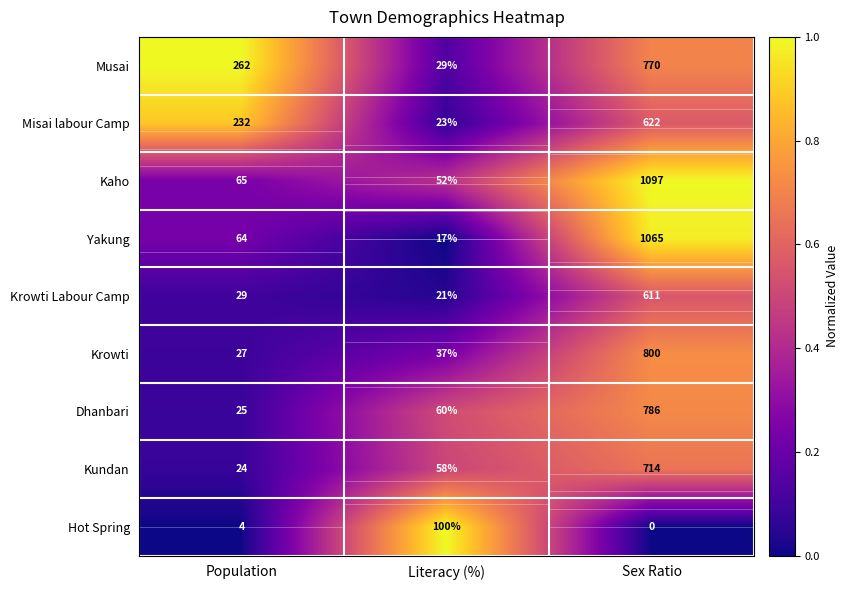

At which label does Musai reach its minimum?

Literacy (%)